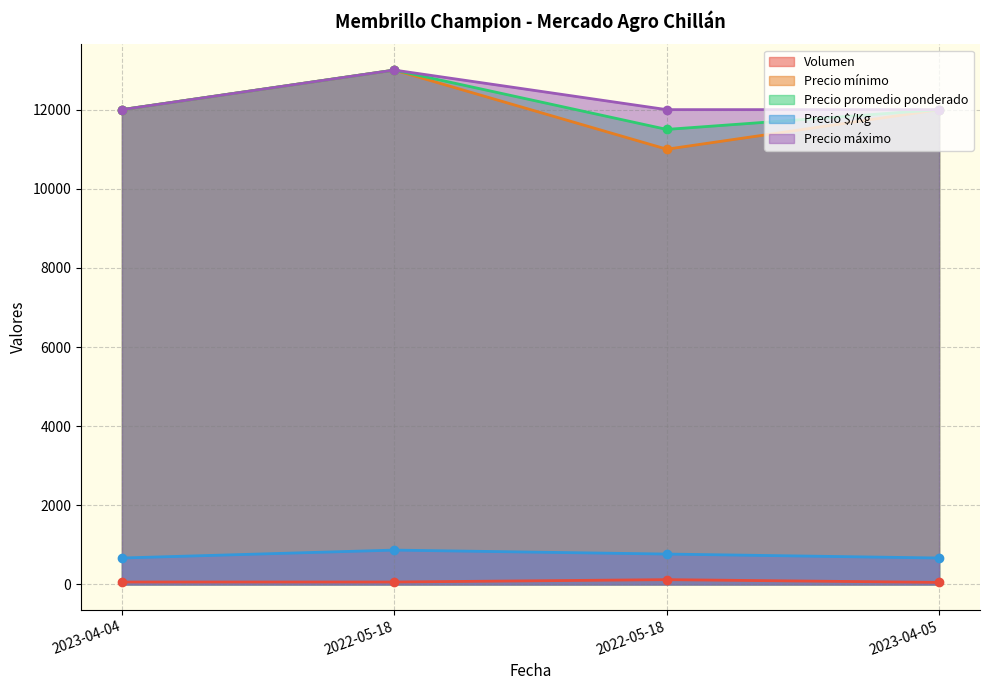

Is it true that Precio máximo equals 12000 at 2023-04-05?

True